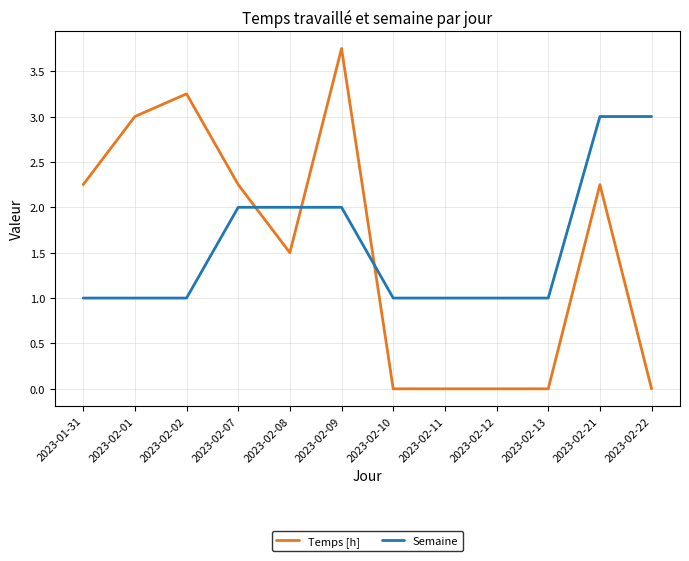

What is the difference between the highest and lowest values at 2023-02-08?

0.5